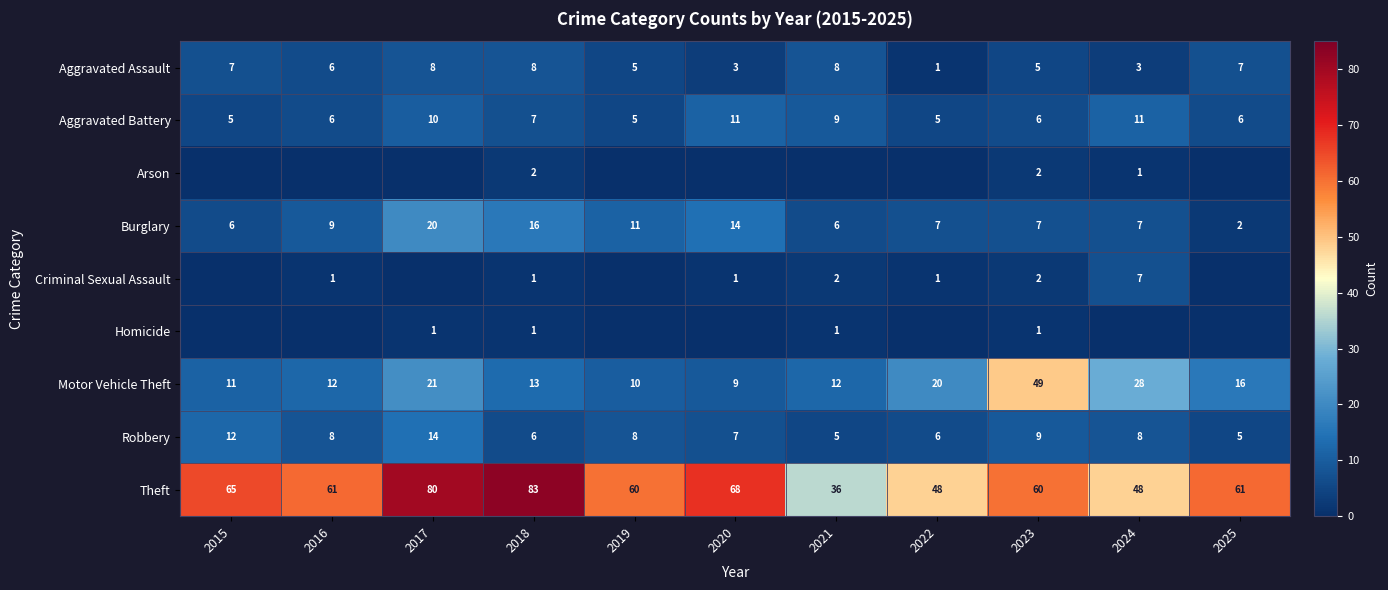

True or false: Arson has a value of 0 at 2017.

True